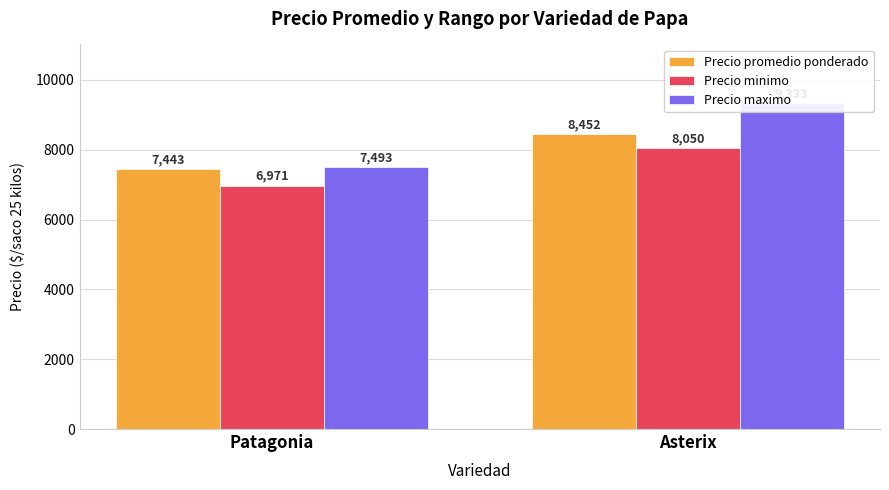

What is the difference between the maximum and minimum values in the Precio minimo series?

1079